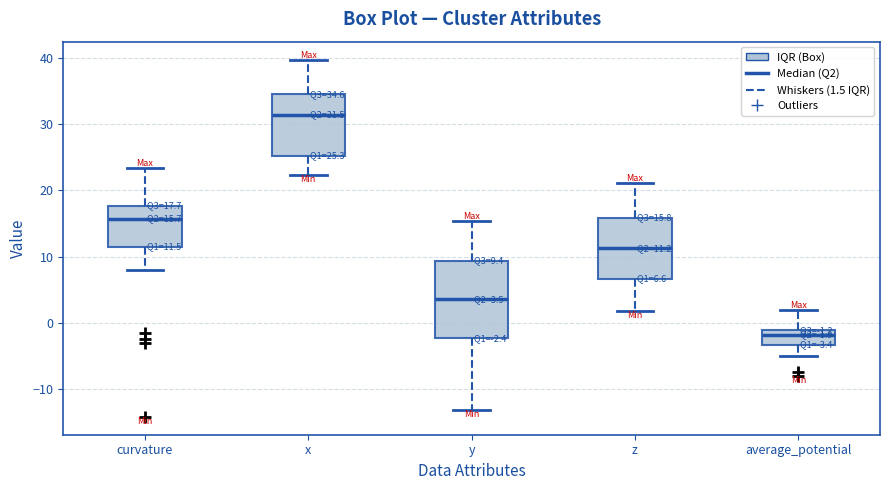

Which box's median line is the lowest?

average_potential